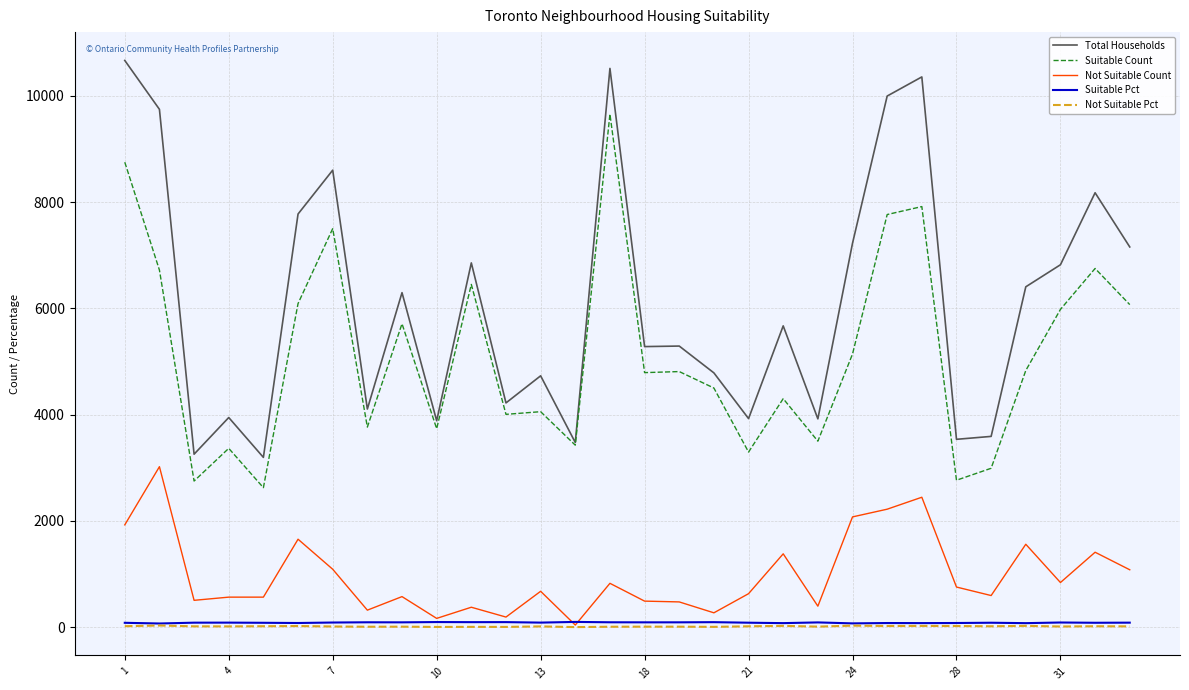

Which series has the largest range (max minus min)?

Total Households